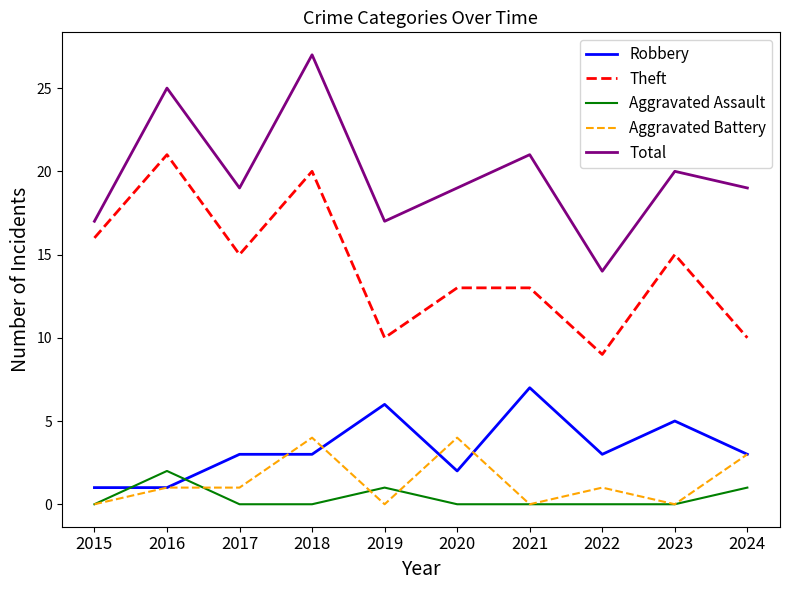

At which category is the sum across all series the highest?

2018